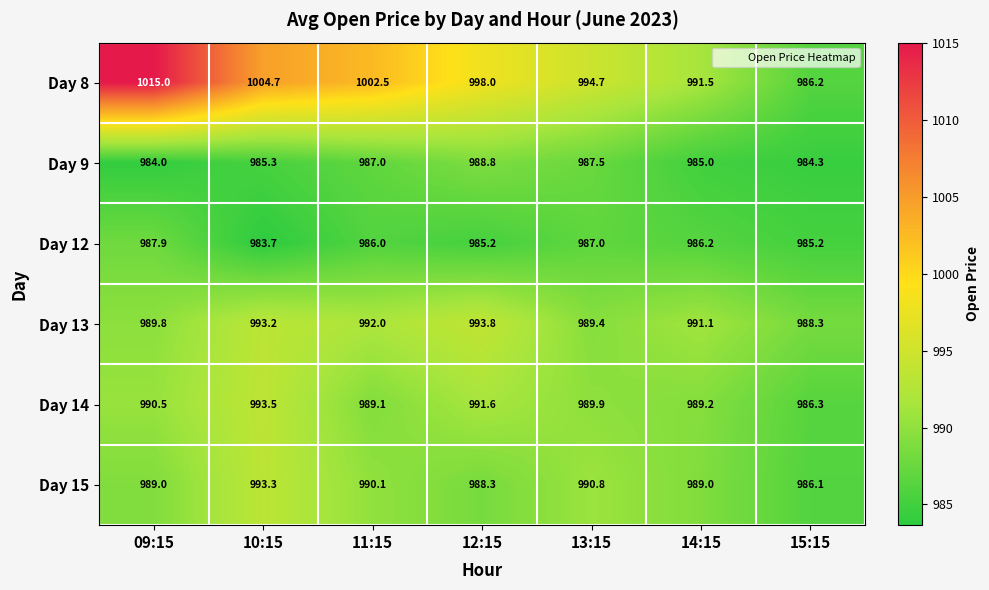

Read the Day 13 value at 13:15.

989.4